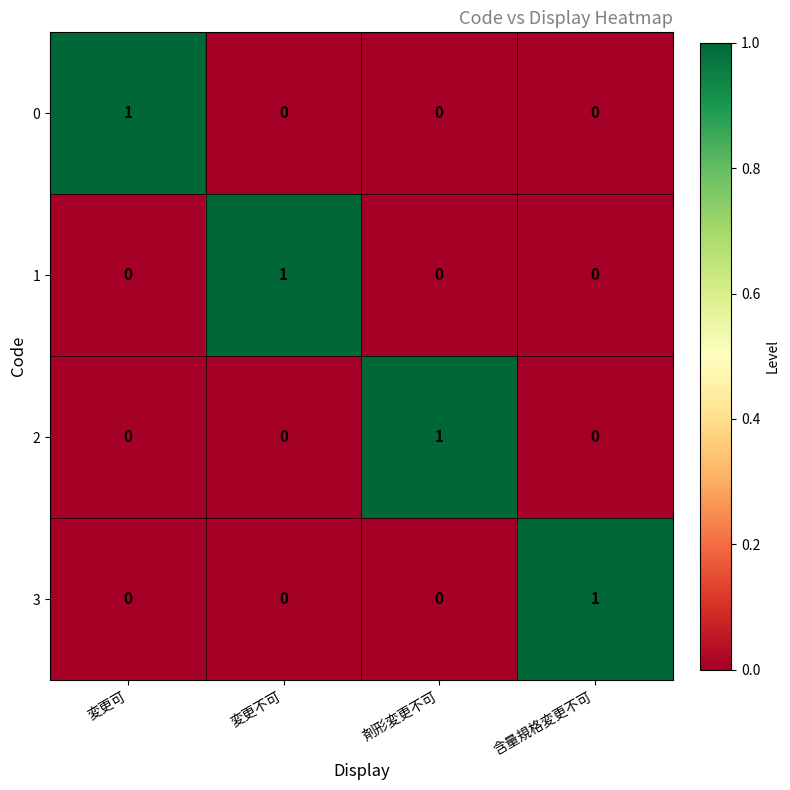

At how many categories does at least one series exceed 0?

4